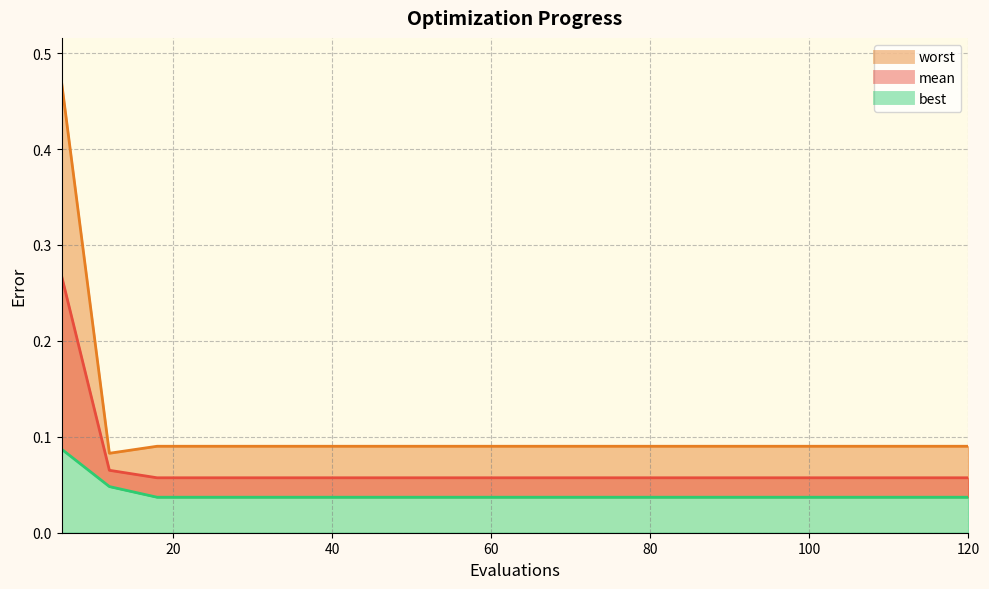

Rank the series at 6 from lowest to highest value.

best, mean, worst